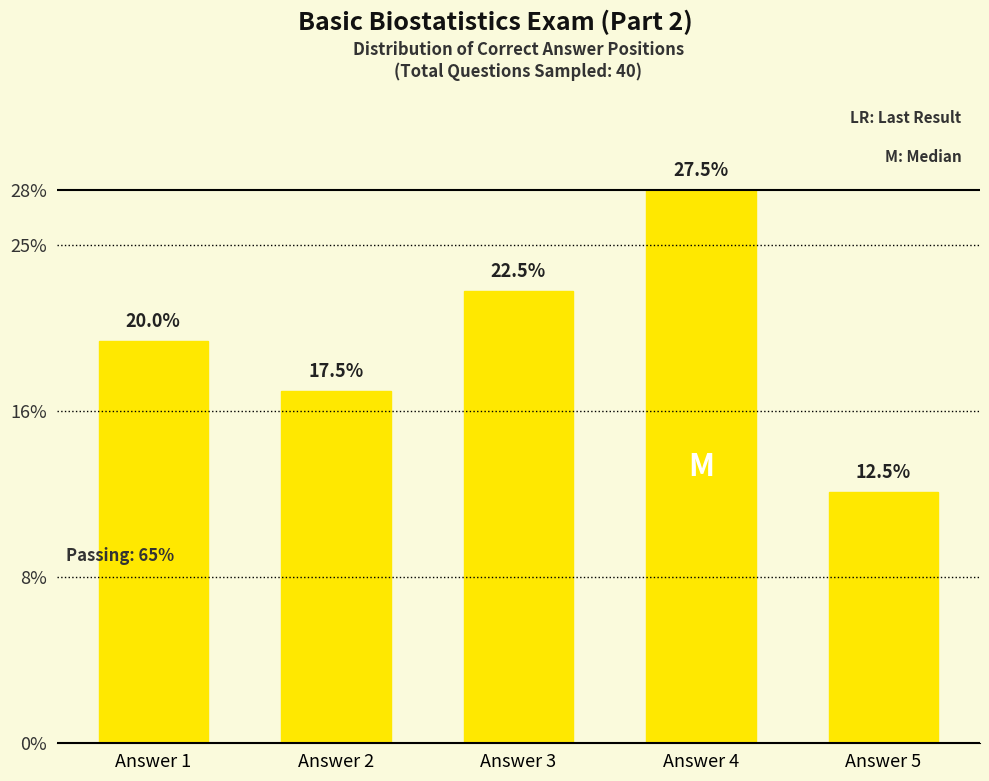

What is the approximate value at Answer 3?

22.5